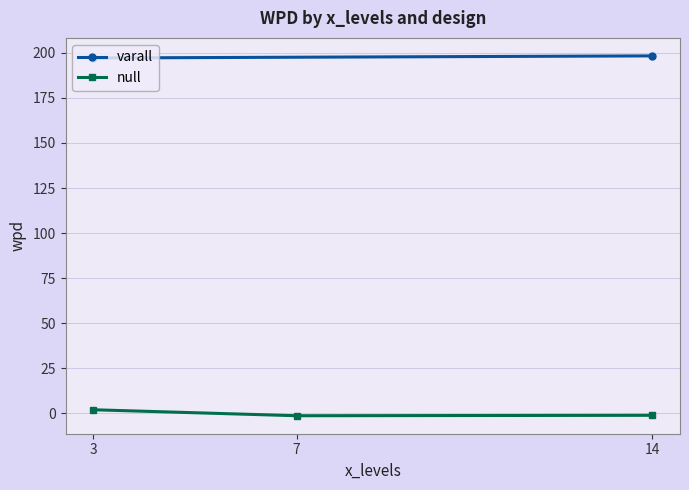

How many values in the null series exceed -1?

1